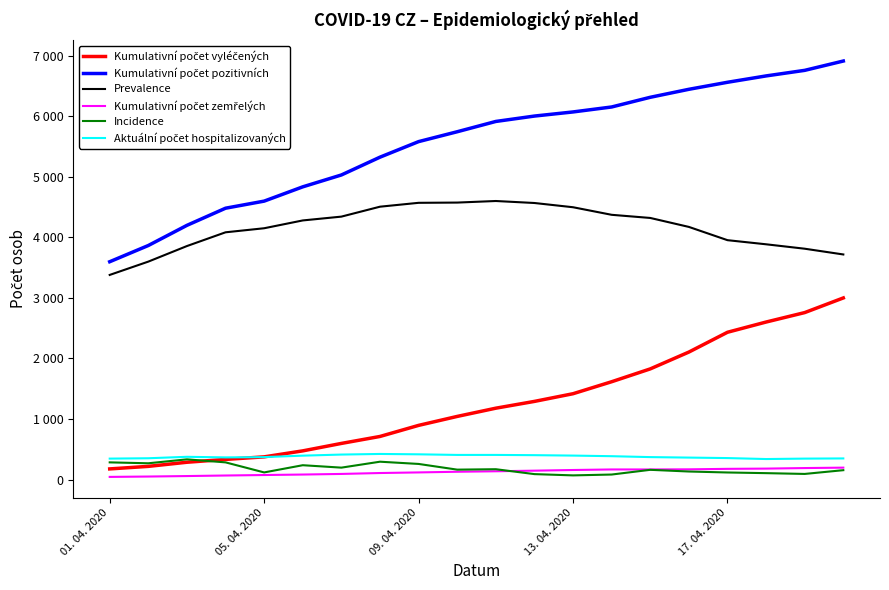

True or false: Aktuální počet hospitalizovaných and Incidence cross at least once.

False